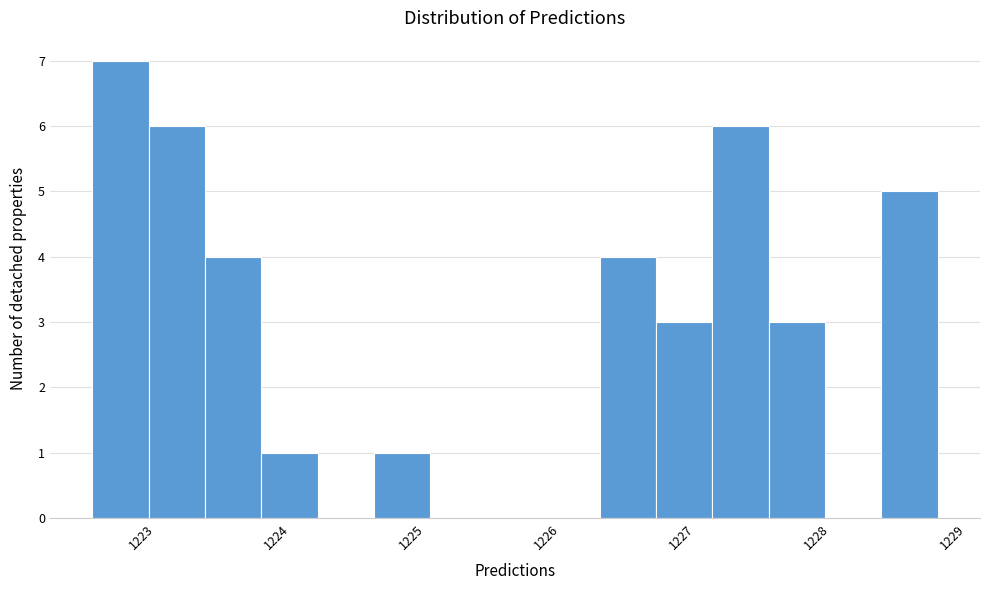

What is the height of the bar covering 1227.6 to 1228.1 on the x-axis? Neither the bar edges nor the heights are printed on the chart, so give them approximately, as read against the axes.

3